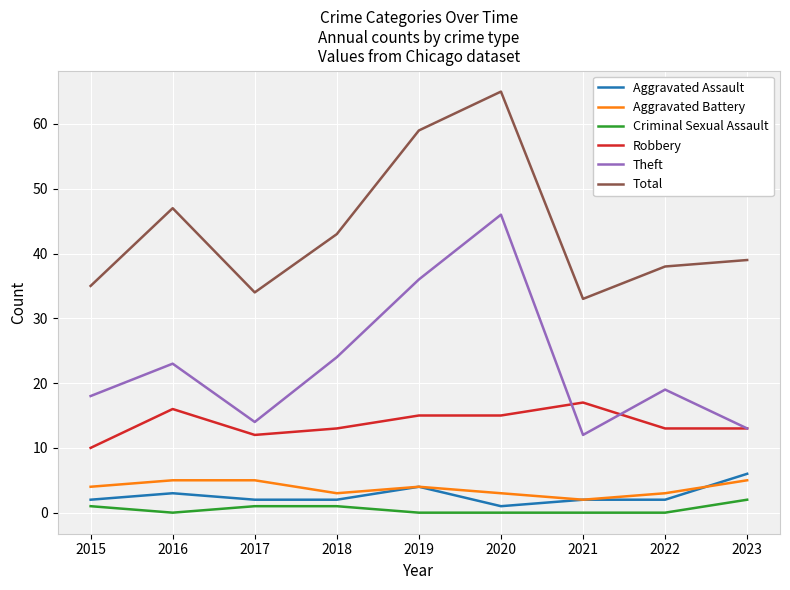

At which category is the sum across all series the highest?

2020